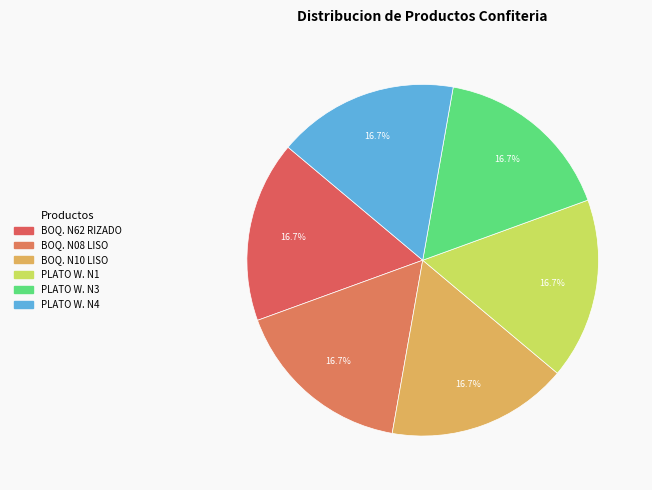

How many segments does this pie chart have?

6